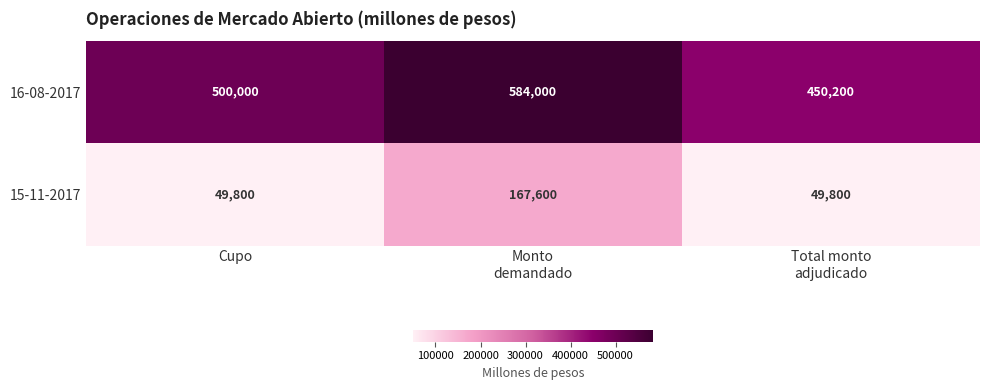

Is it true that 16-08-2017 equals 137313 at Cupo?

False